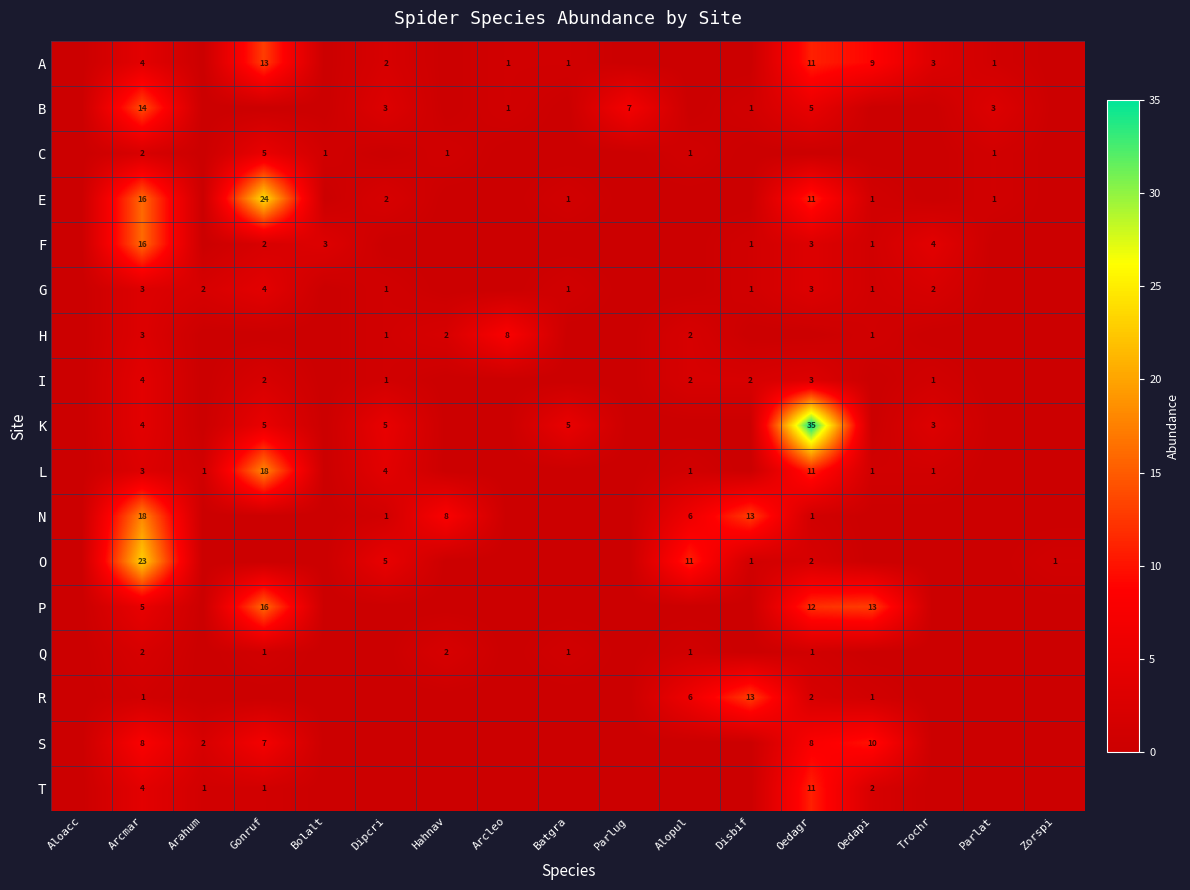

What is the difference between the F values at Arcmar and Bolalt?

13